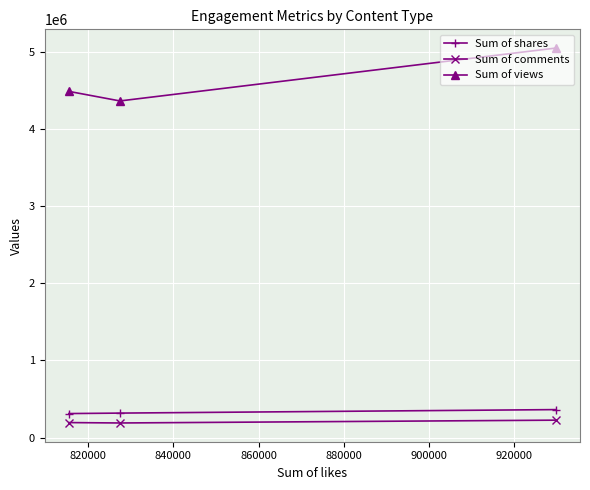

What is the average value of the Sum of comments series?

203328